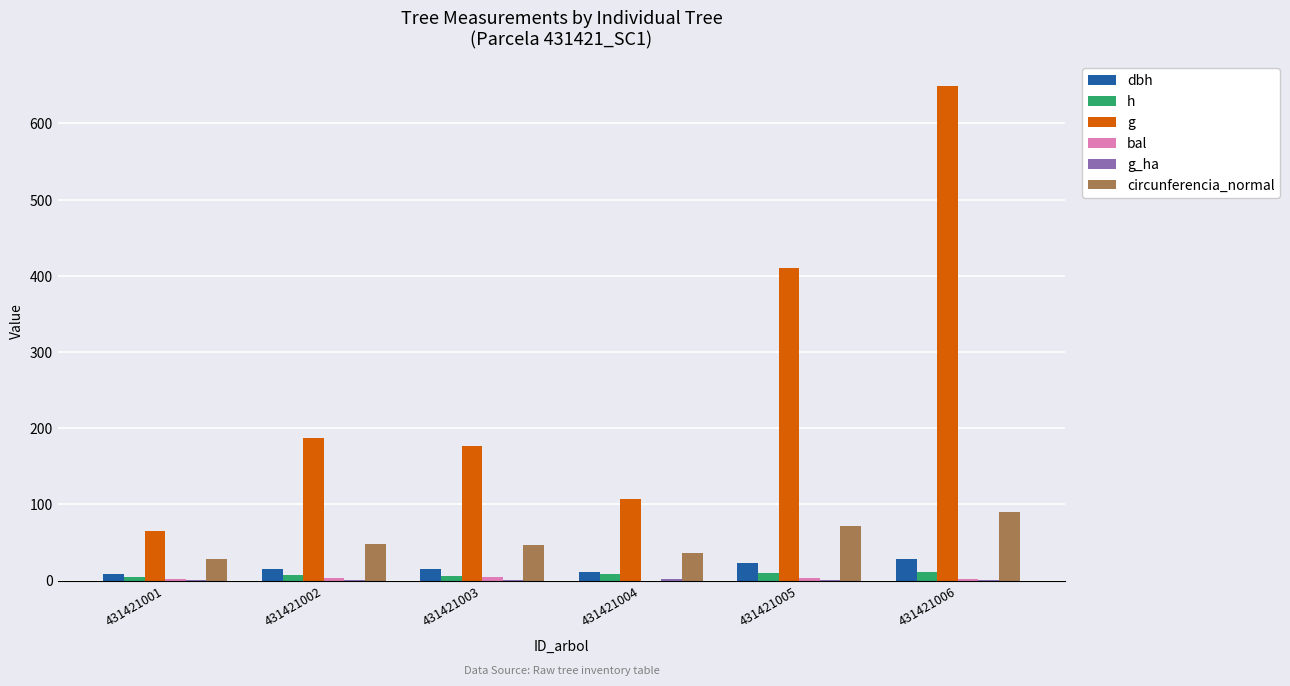

The value of circunferencia_normal at 431421002 is 48.5. True or false?

True